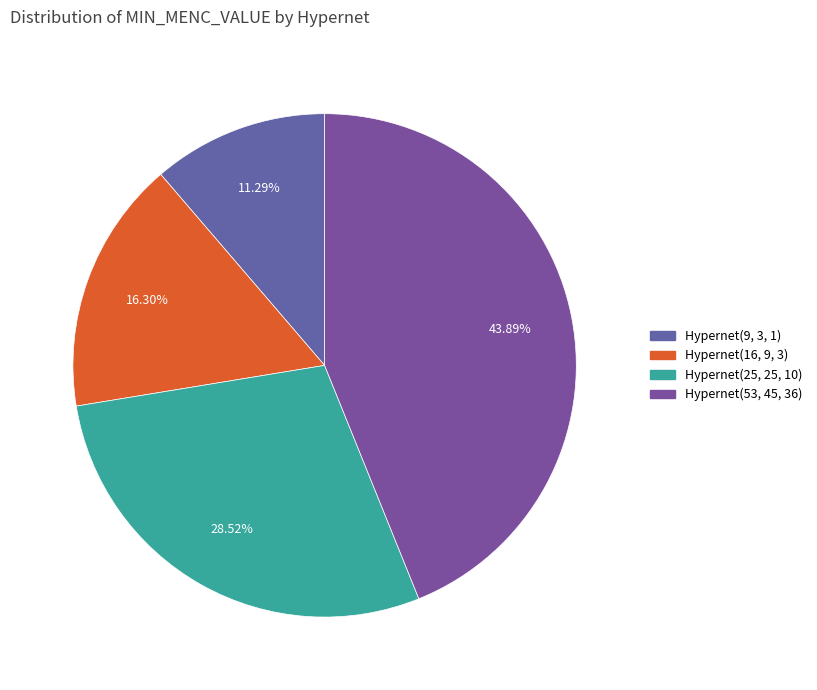

Which category has the smallest portion of the pie?

Hypernet(9, 3, 1)